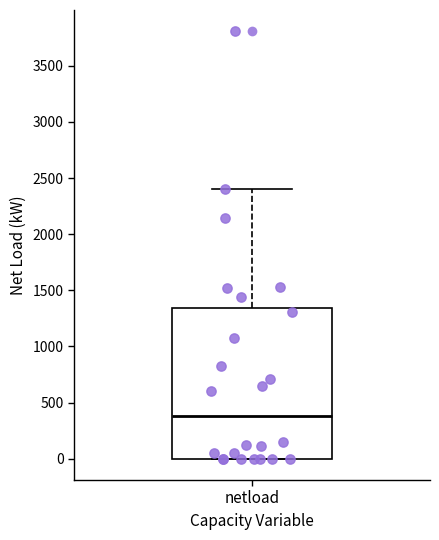

Transcribe this box plot: give where the median line is, the range the box spans, and where the two whiskers end, as read against the y-axis. The values are not printed on the chart, so give them approximately, as read against the axis.

median 400, box 0 to 1350, whiskers 0 to 2400